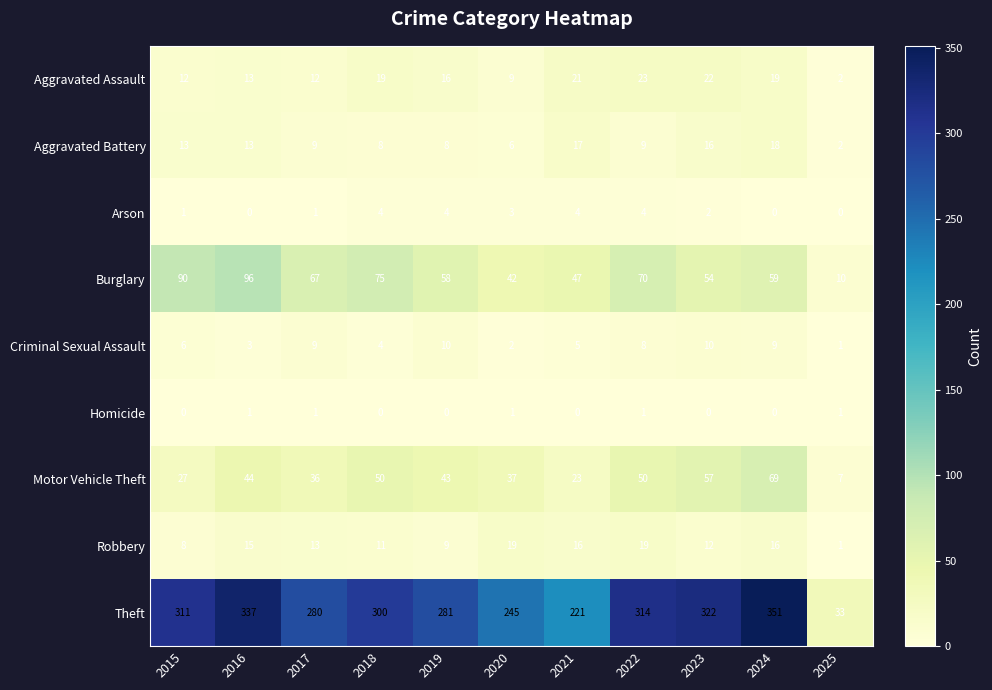

True or false: Theft has a value of 300 at 2018.

True